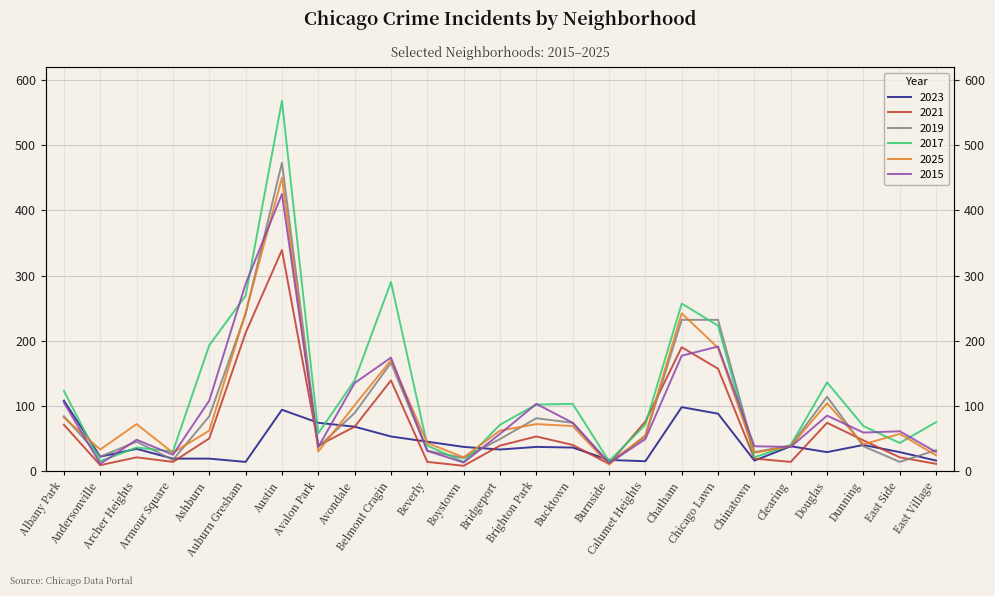

Where do 2019 and 2025 first cross each other?

Albany Park and Andersonville